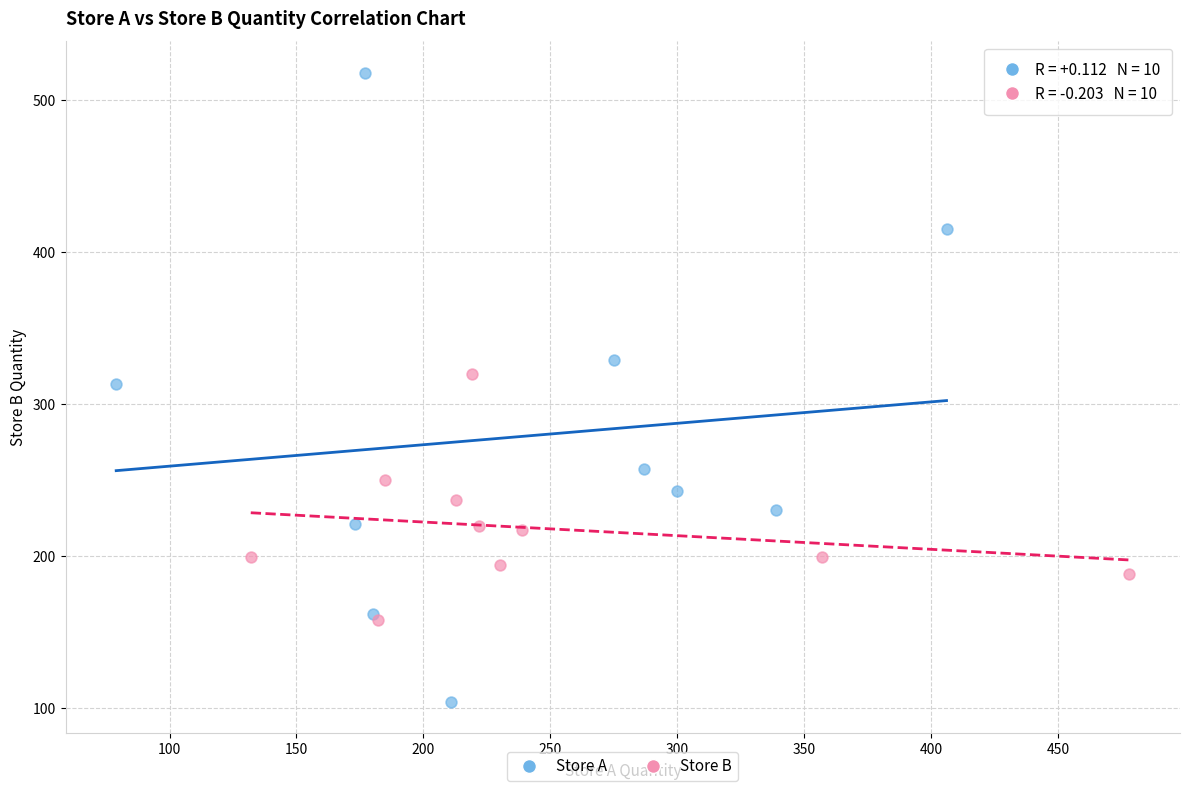

Which series reaches the maximum Y coordinate?

Store A